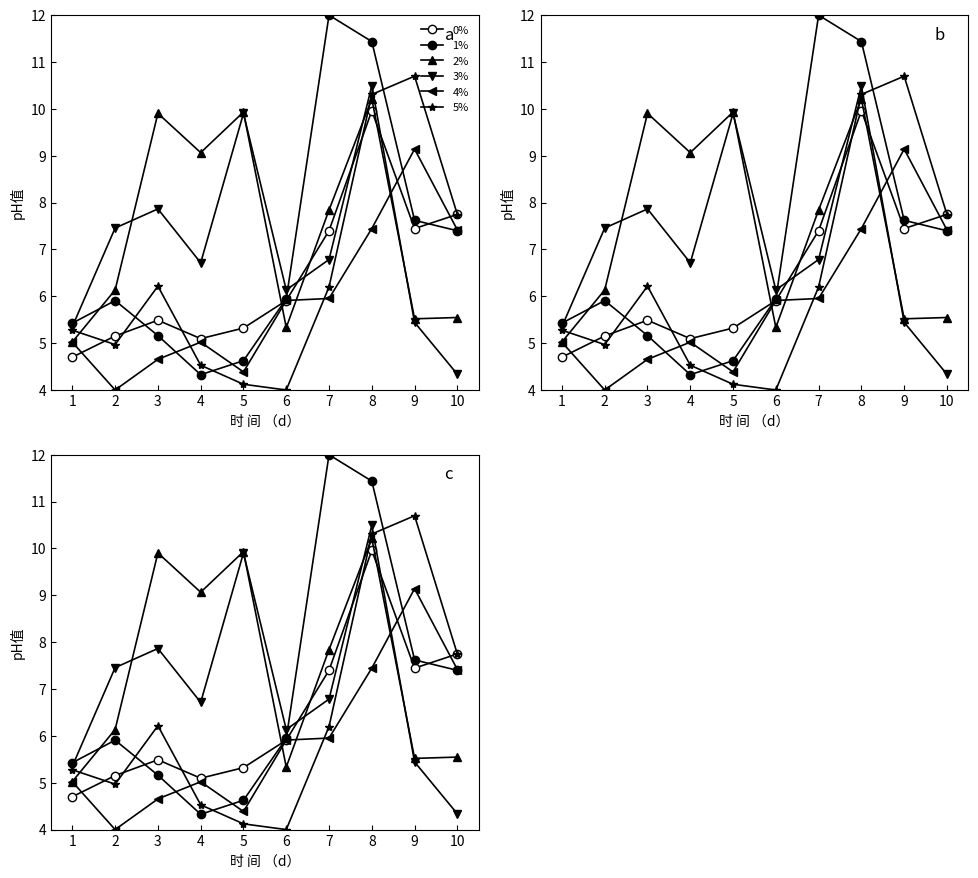

At which category does the chart reach its minimum across all series?

2